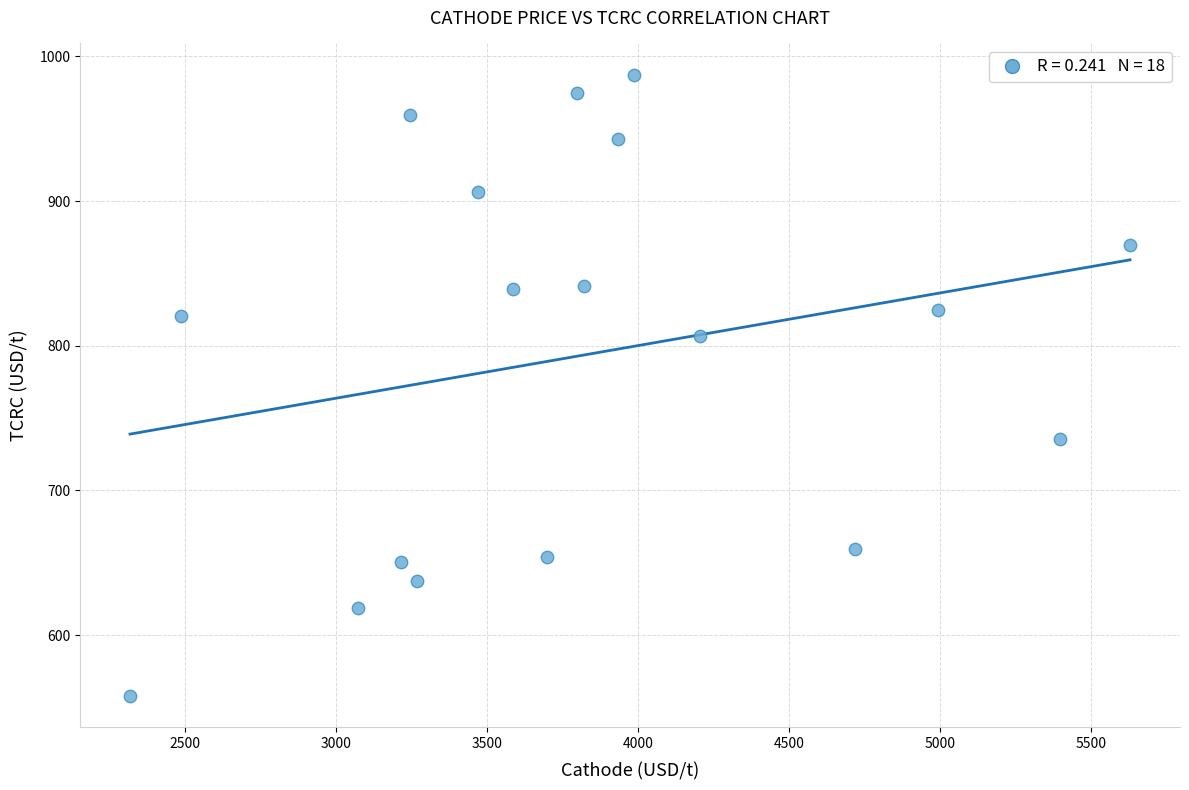

What is the range of Y values (max minus min)?

429.5